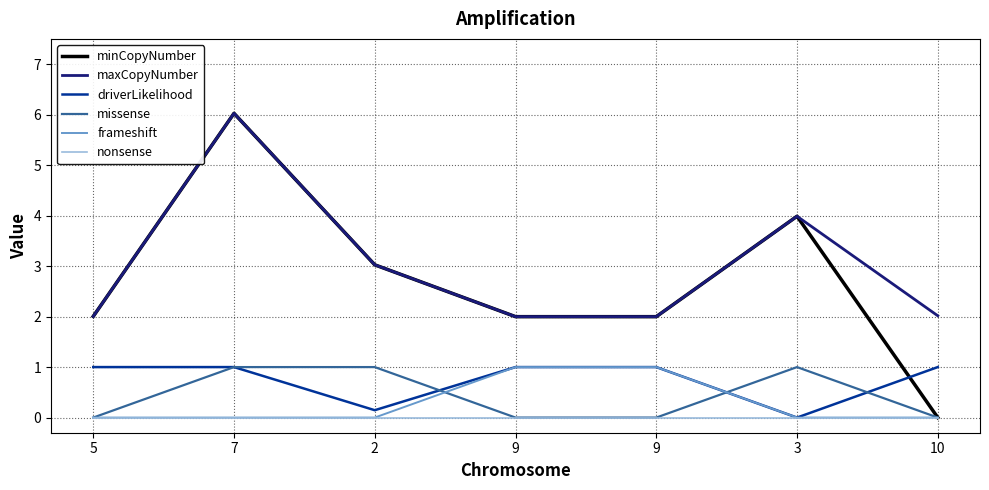

Is it true that nonsense equals 0.0 at 9?

True